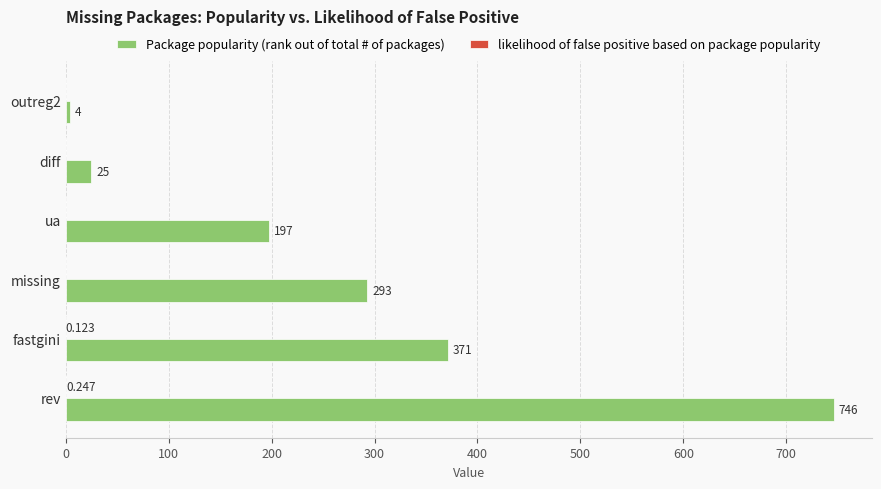

Which category has the highest value across all series?

rev